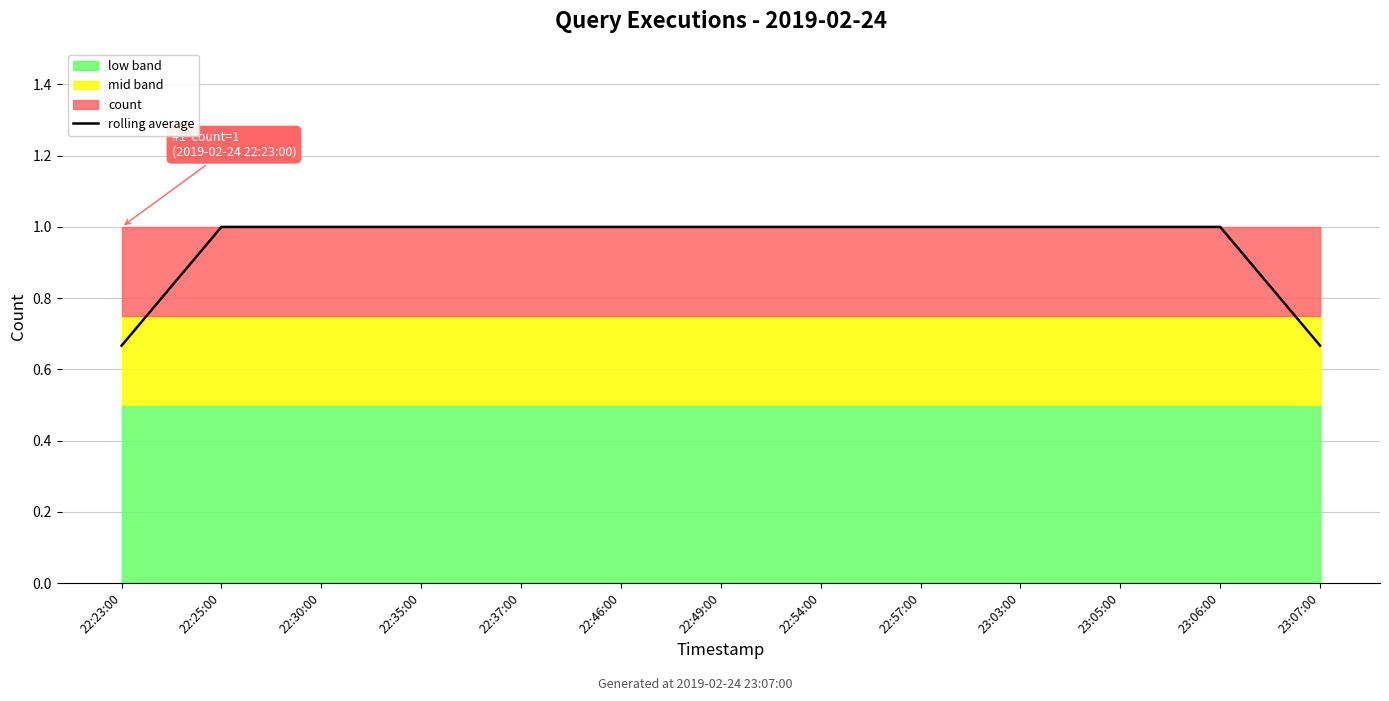

The chart shows a value of 1.7 at 23:03:00. True or false?

False